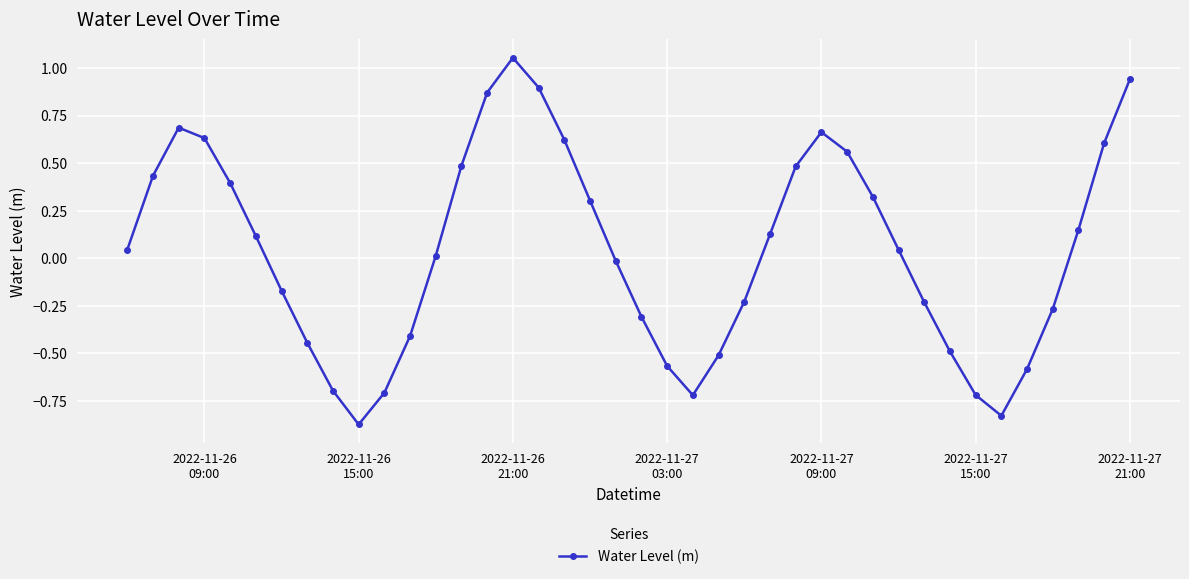

How many interior local valleys (lower than both neighbors) does the data have?

3